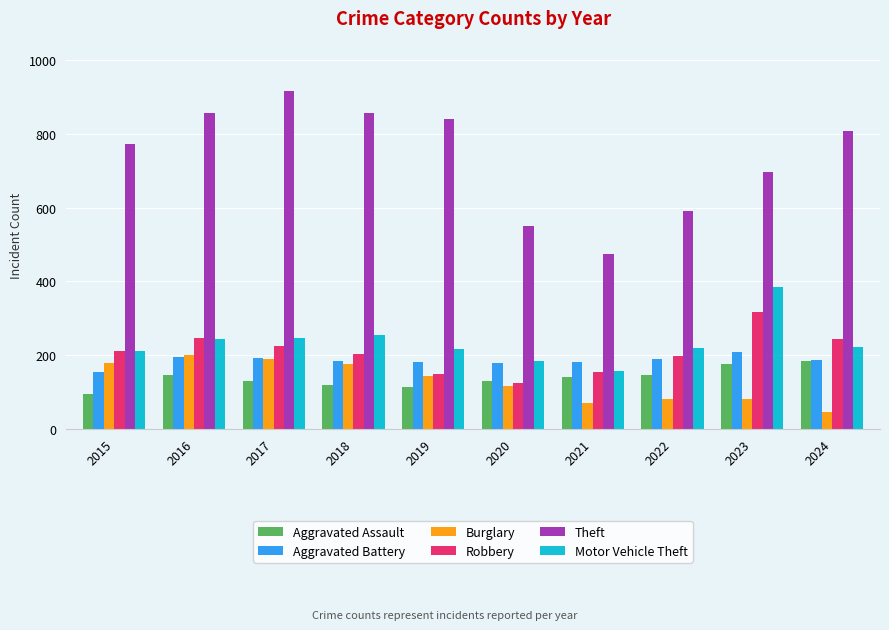

What is the difference between the maximum and minimum values in the Robbery series?

192